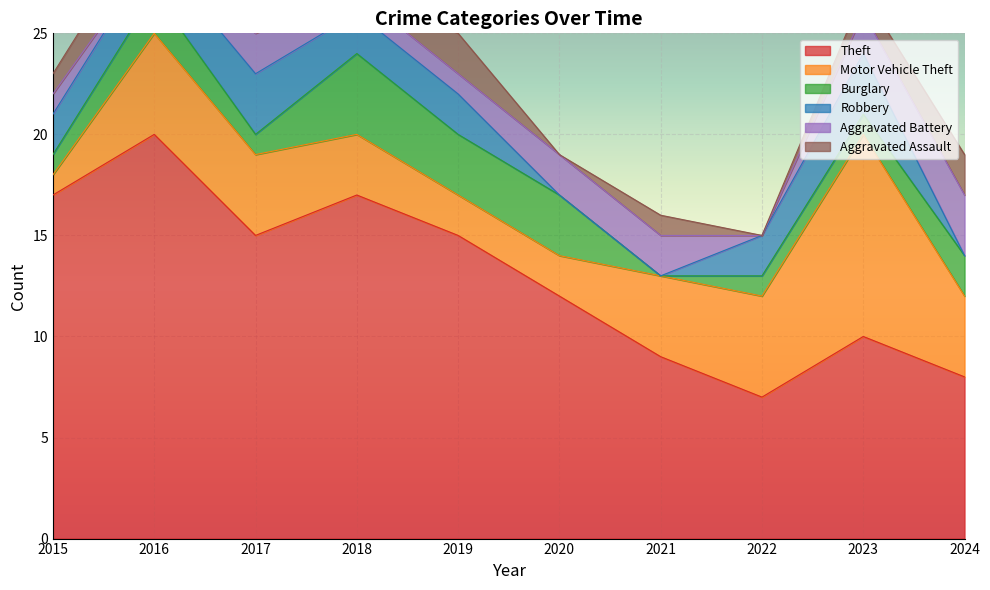

Reading right to left, what are all the values shown in this chart?

Theft: 2024=8	2023=10	2022=7	2021=9	2020=12	2019=15	2018=17	2017=15	2016=20	2015=17
Motor Vehicle Theft: 2024=4	2023=10	2022=5	2021=4	2020=2	2019=2	2018=3	2017=4	2016=5	2015=1
Burglary: 2024=2	2023=1	2022=1	2021=0	2020=3	2019=3	2018=4	2017=1	2016=2	2015=1
Robbery: 2024=0	2023=3	2022=2	2021=0	2020=0	2019=2	2018=2	2017=3	2016=2	2015=2
Aggravated Battery: 2024=3	2023=2	2022=0	2021=2	2020=2	2019=1	2018=1	2017=2	2016=0	2015=1
Aggravated Assault: 2024=2	2023=1	2022=0	2021=1	2020=0	2019=2	2018=0	2017=2	2016=2	2015=1